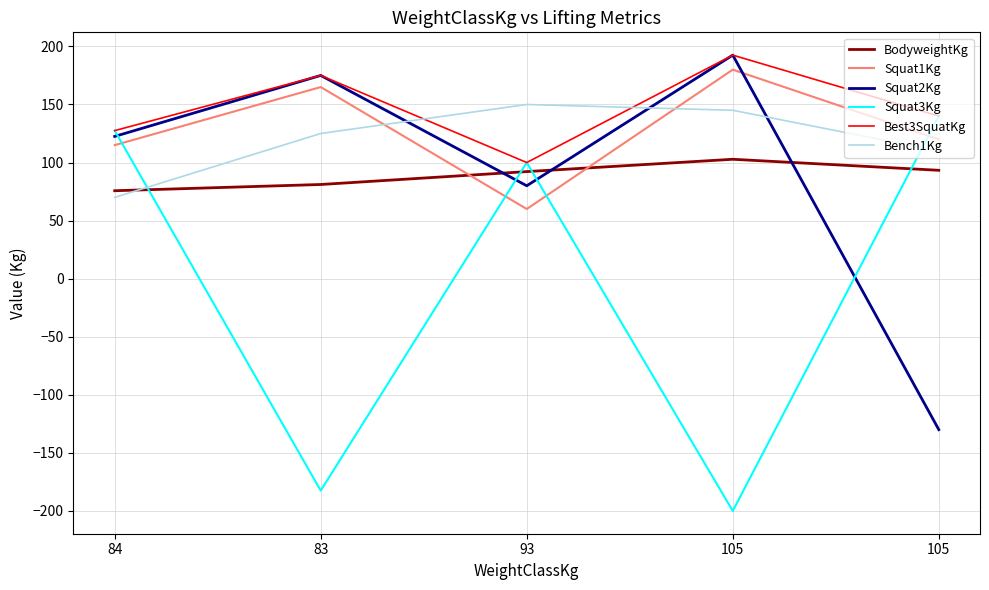

What is the highest value of the Squat2Kg series?

192.5